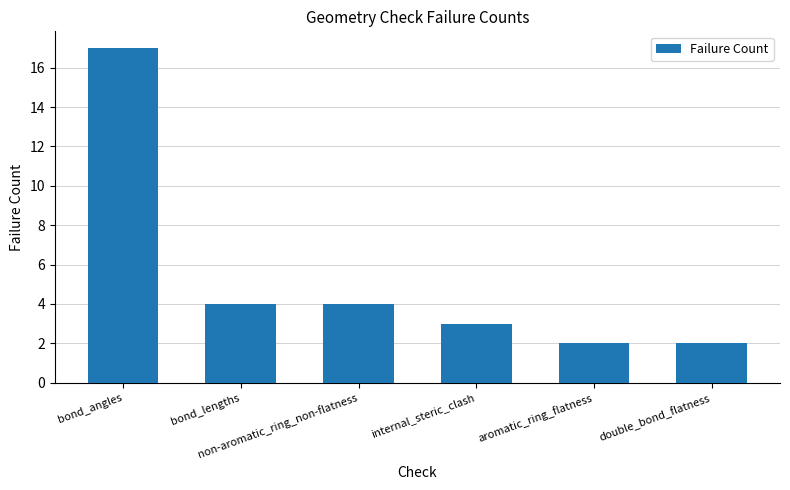

What is the maximum value shown in the chart?

17